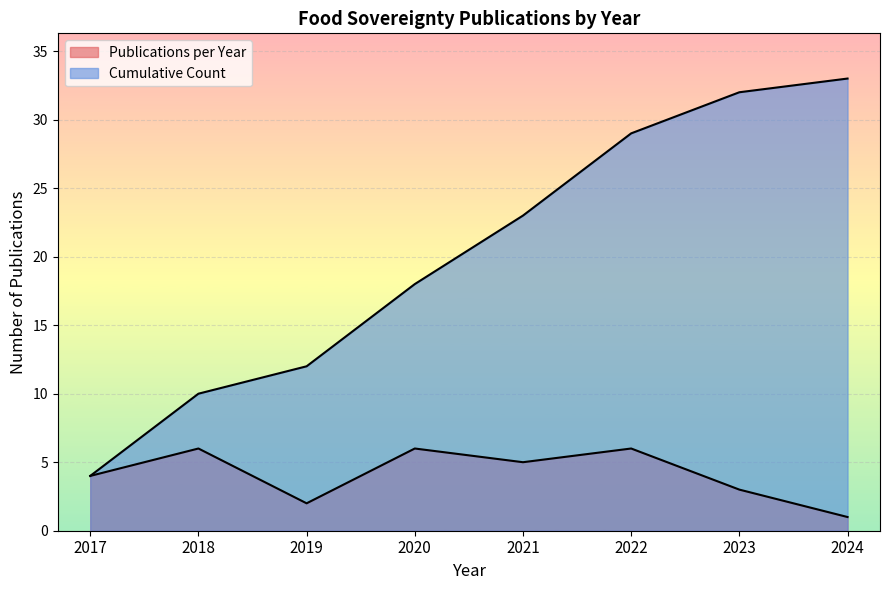

What are all the series names shown in the legend?

Publications per Year, Cumulative Count